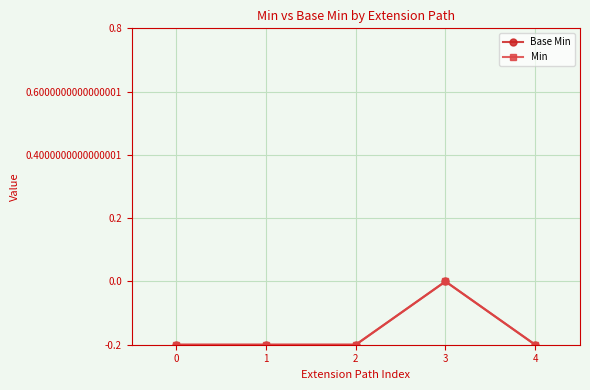

True or false: Min has more than 2 points higher than both neighbors.

False